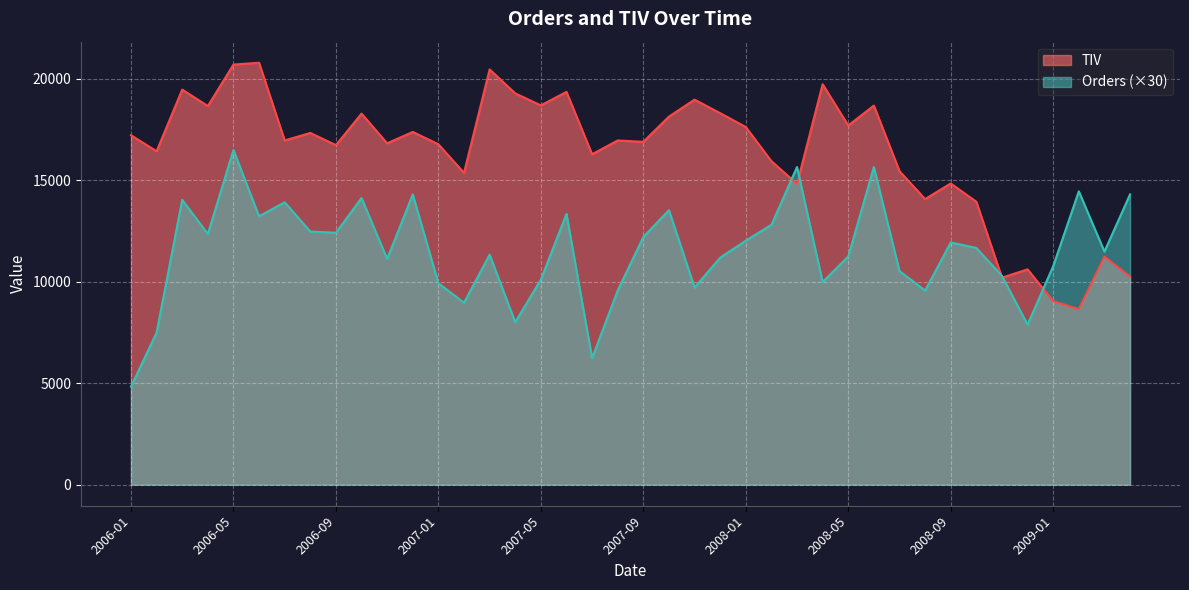

At which category does TIV reach its first local peak?

2006-03